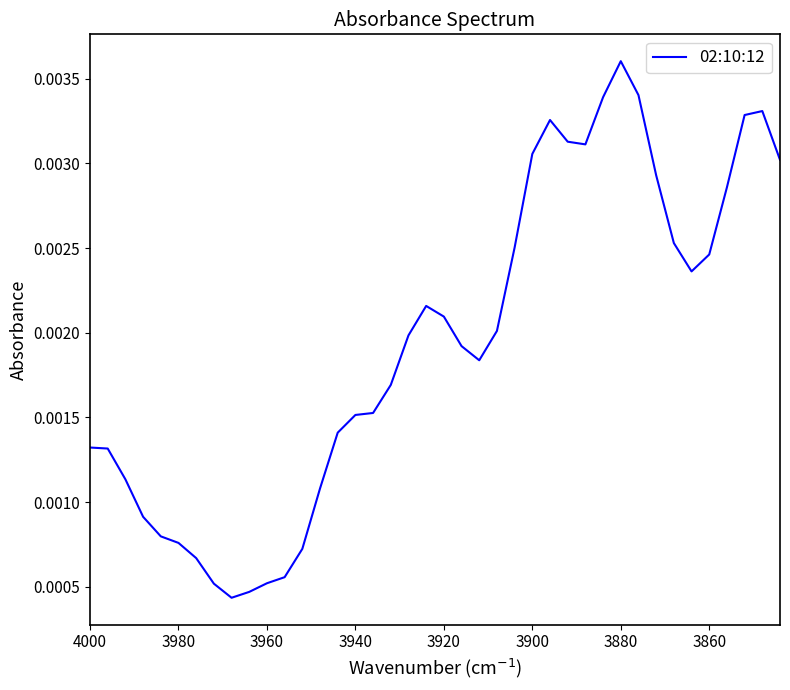

Does the chart have visible grid lines?

No